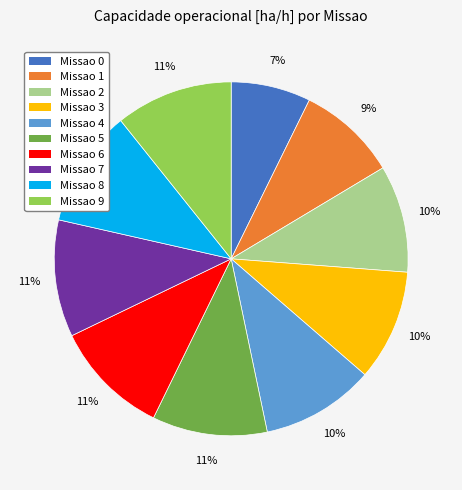

How many slices are in this pie chart?

10